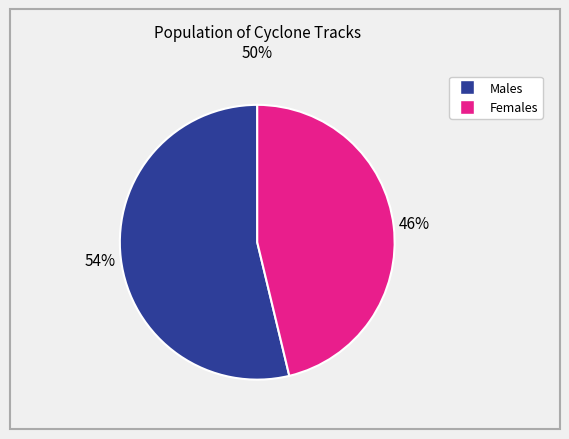

To the nearest percent, what is the average slice percentage?

50%